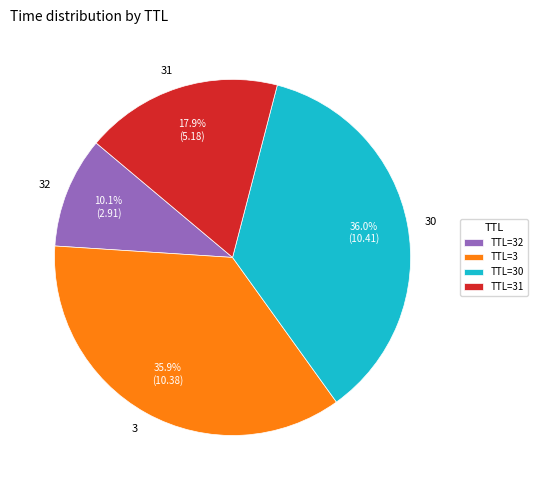

How many slices are in this pie chart?

4